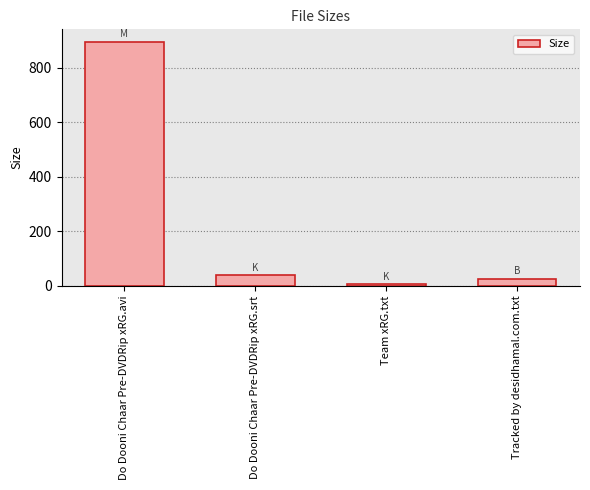

Are the bars grouped side by side (vs. stacked)?

No